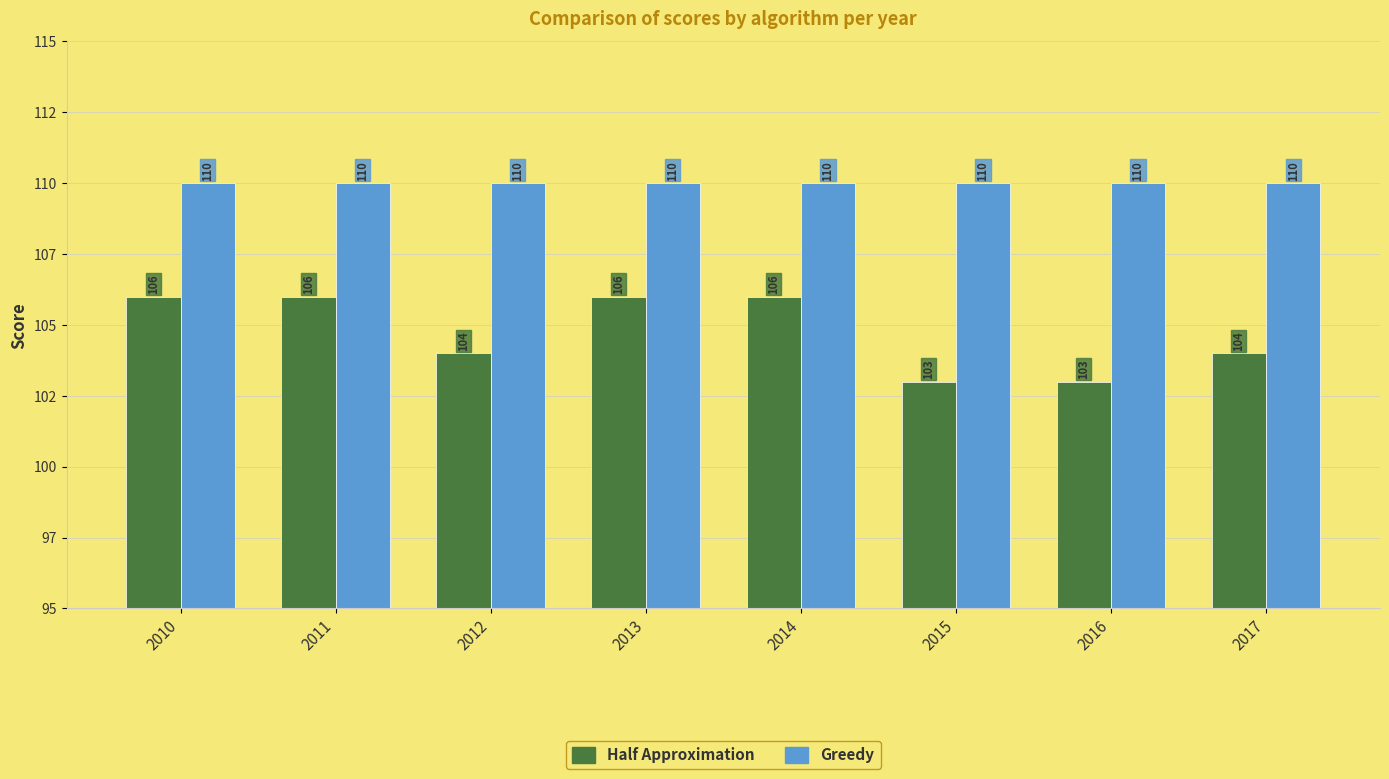

Which series has the largest total across all categories?

Greedy